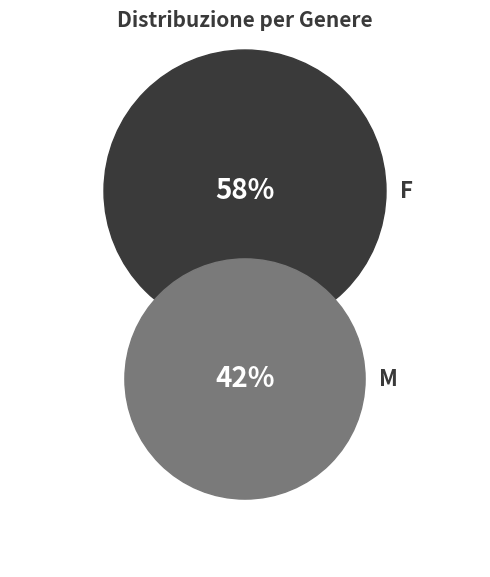

To the nearest percent, what is the combined percentage of F and M?

100%